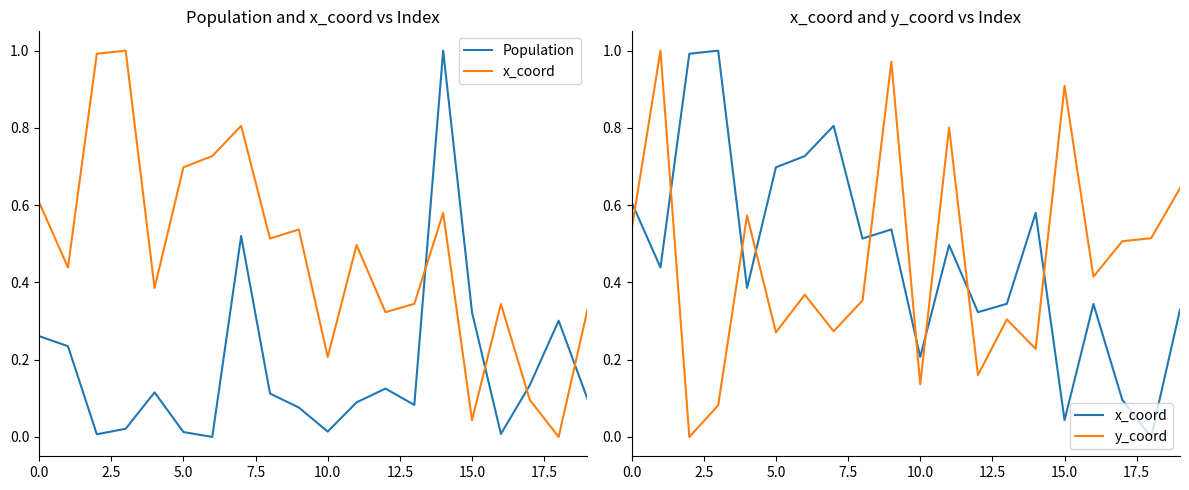

How many times do y_coord and Population cross each other?

6